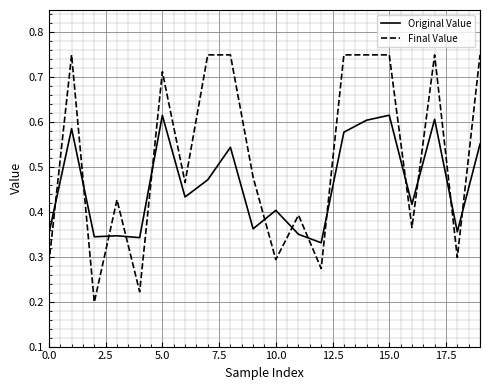

Rank the series by their maximum value, from lowest to highest.

Original Value, Final Value